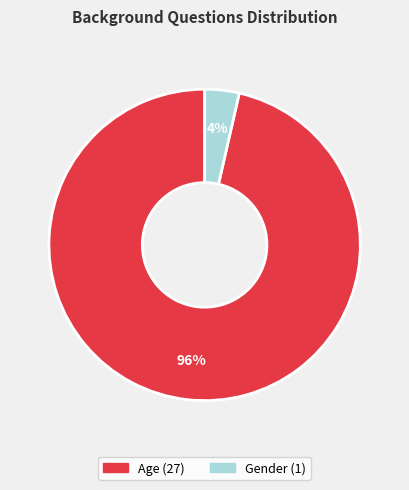

Which category has the smallest portion of the pie?

Gender